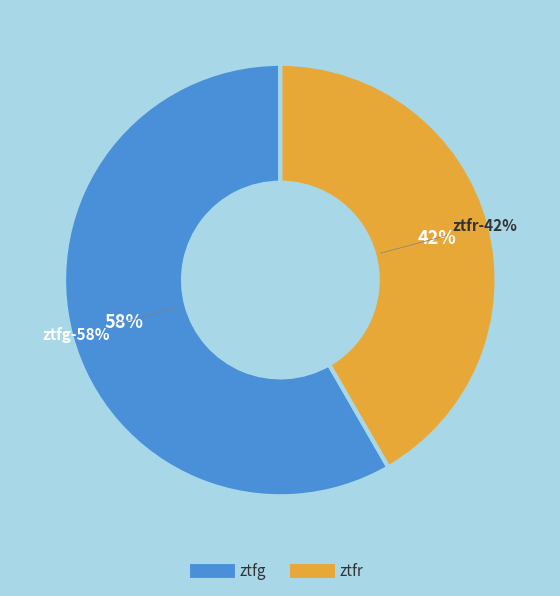

What is the smallest slice in the pie chart?

ztfr